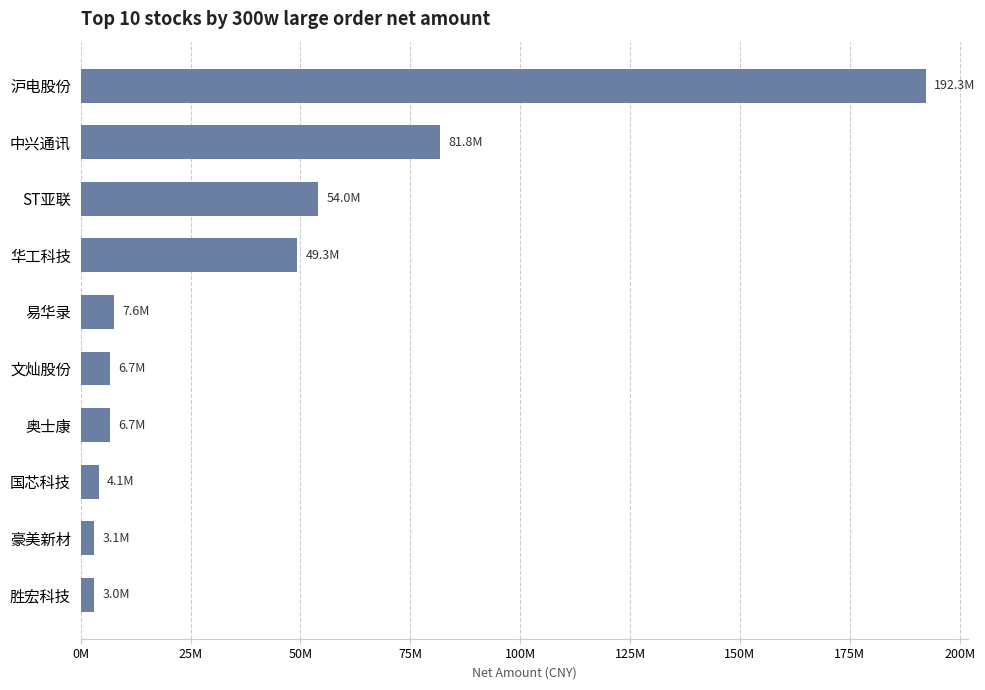

Which label corresponds to the largest value in the chart?

沪电股份